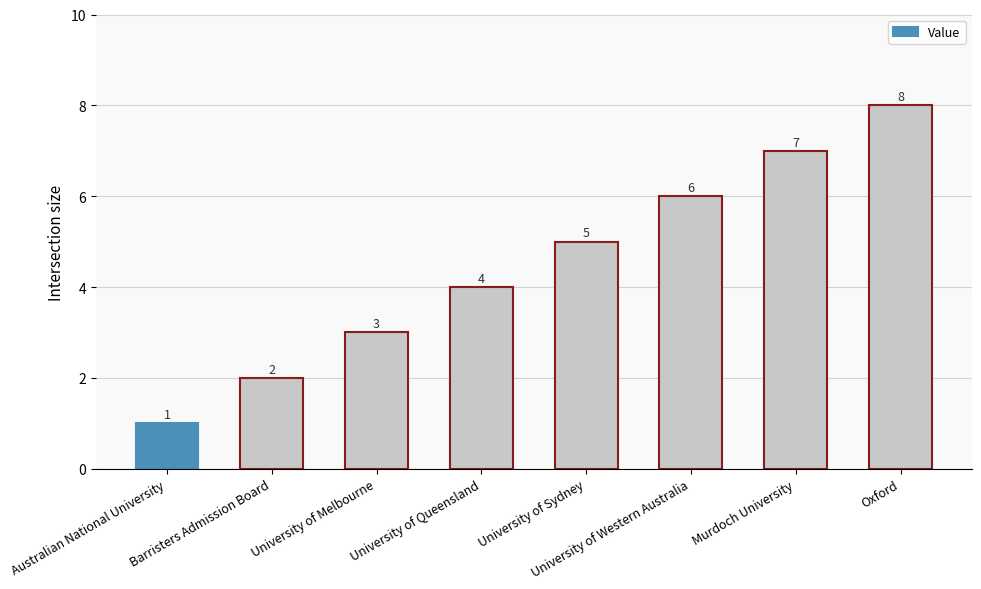

What is the difference between the values at Murdoch University and University of Melbourne?

4